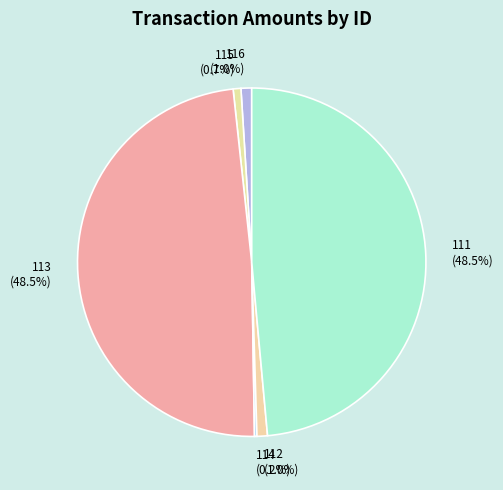

Between 112 and 113, which is larger?

113